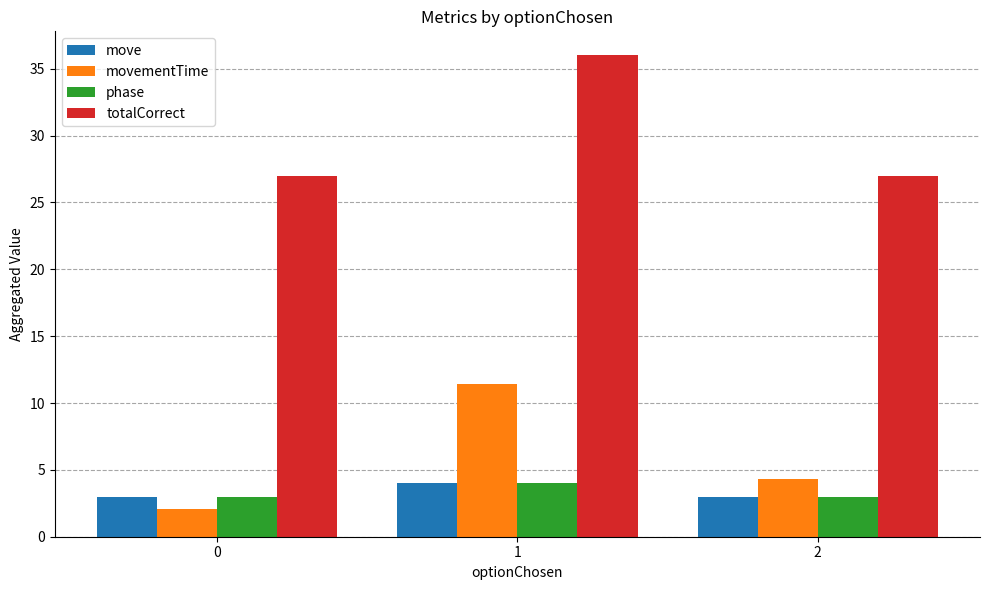

Which category has the highest value in the movementTime series?

1